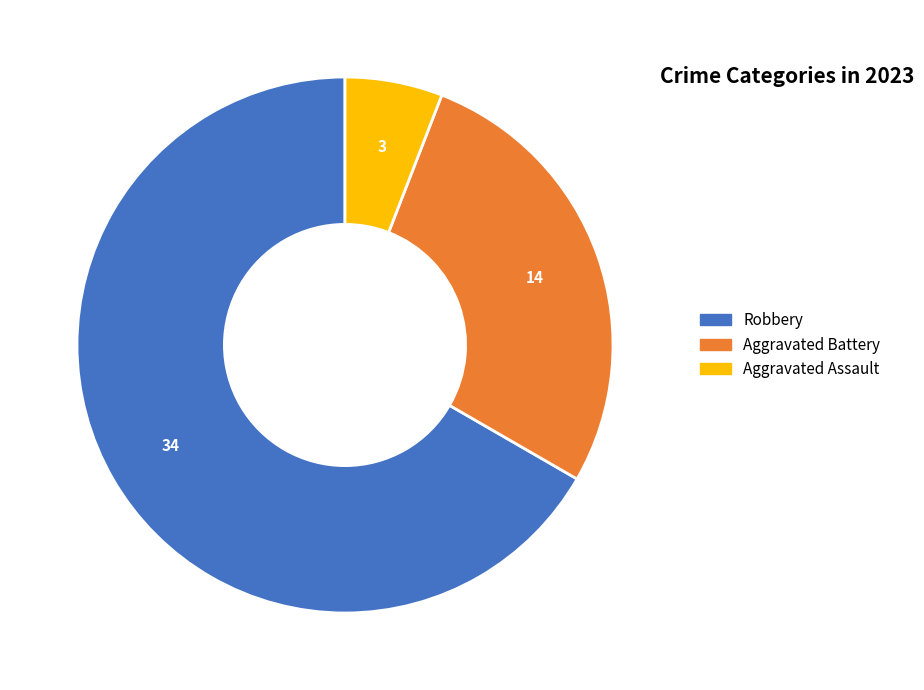

Is there a majority slice in this chart?

Yes